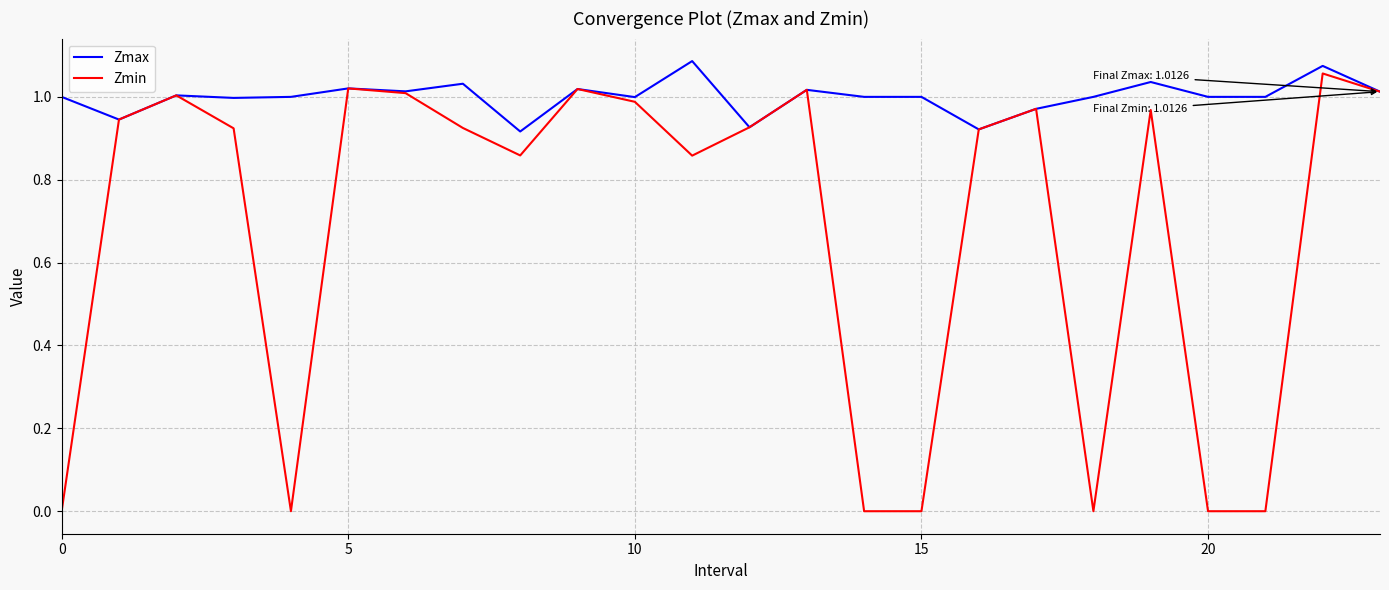

Which series has the largest total across all categories?

Zmax